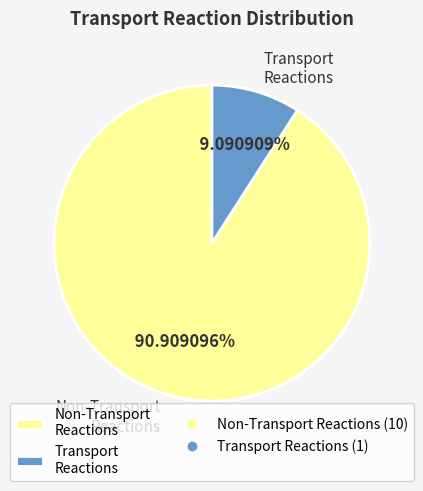

Does Transport Reactions account for over 50% of the chart?

No